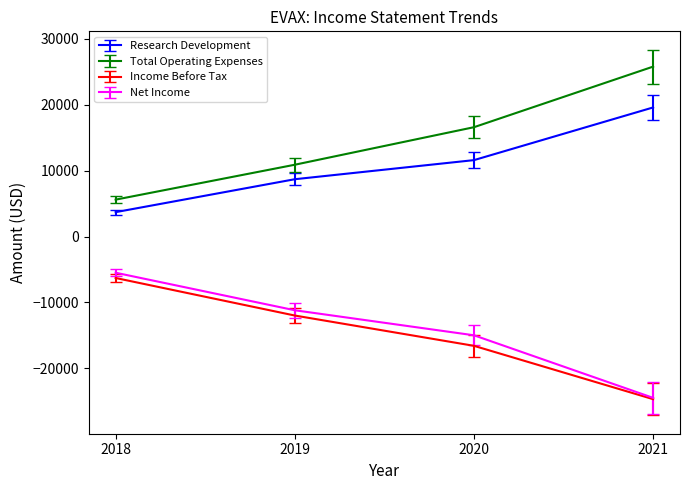

True or false: Research Development has more than 0 points higher than both neighbors.

False